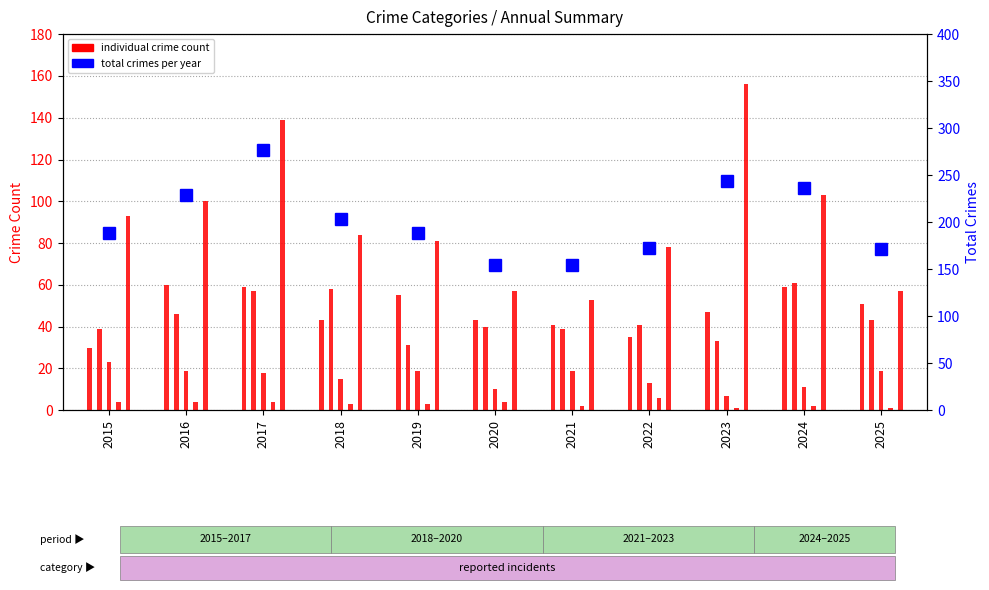

Which category has the lowest value across all series?

2023